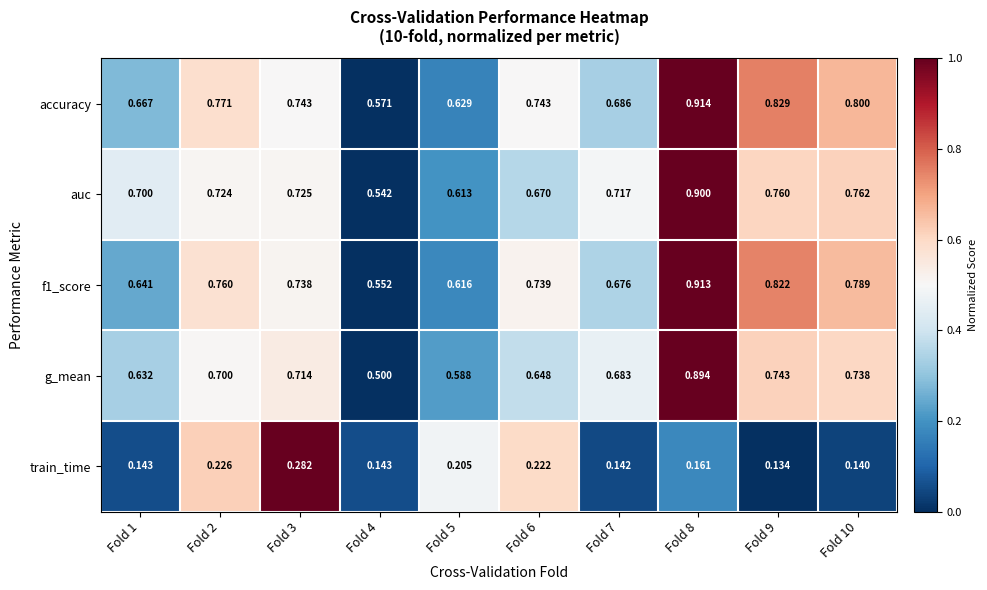

How many categories are shown in the chart?

10